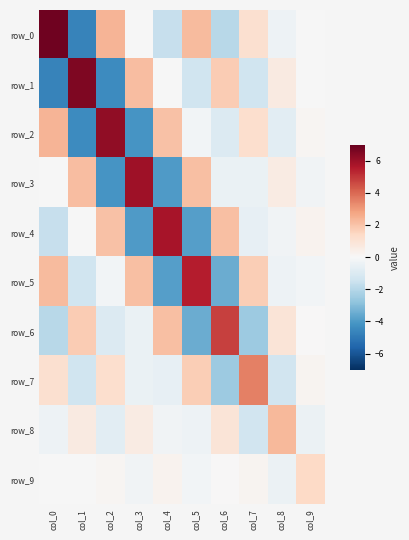

Reading left to right, list all the values displayed in this chart.

row_0: 6.8	-4.7	2.4	-0.0	-1.6	2.2	-1.9	1.1	-0.4	-0.1
row_1: -4.7	6.5	-4.4	2.2	-0.0	-1.4	1.8	-1.4	0.6	-0.0
row_2: 2.4	-4.4	6.2	-4.1	2.1	-0.2	-1.0	1.2	-0.7	0.2
row_3: -0.0	2.2	-4.1	5.9	-4.0	2.1	-0.4	-0.5	0.6	-0.2
row_4: -1.6	-0.0	2.1	-4.0	5.8	-3.8	2.1	-0.6	-0.2	0.3
row_5: 2.2	-1.4	-0.2	2.1	-3.8	5.5	-3.4	1.7	-0.3	-0.2
row_6: -1.9	1.8	-1.0	-0.4	2.1	-3.4	4.8	-2.6	0.9	0.0
row_7: 1.1	-1.4	1.2	-0.5	-0.6	1.7	-2.6	3.5	-1.4	0.2
row_8: -0.4	0.6	-0.7	0.6	-0.2	-0.3	0.9	-1.4	2.2	-0.4
row_9: -0.1	-0.0	0.2	-0.2	0.3	-0.2	0.0	0.2	-0.4	1.4